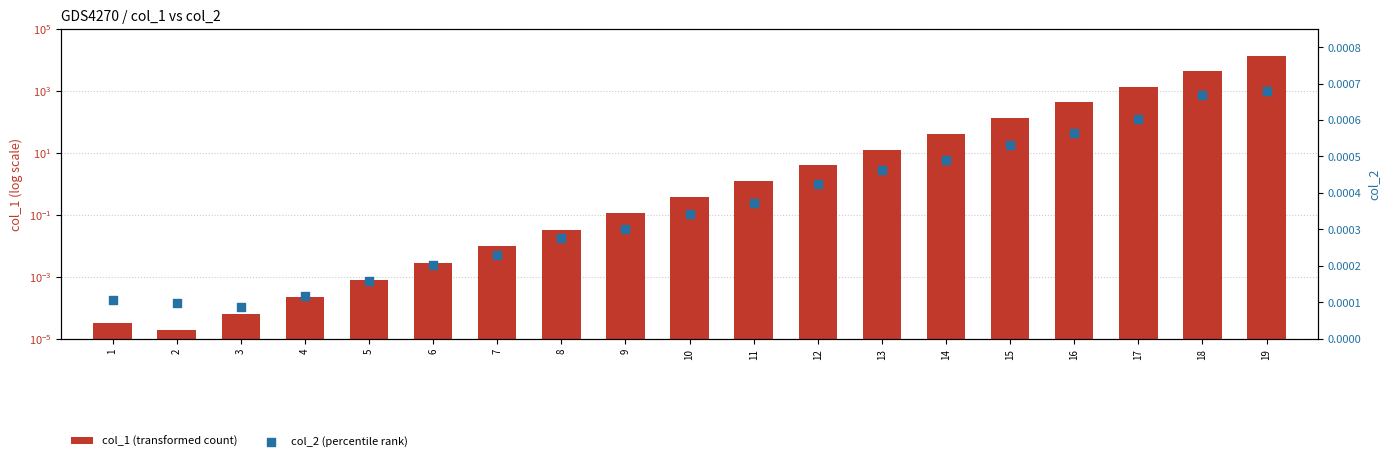

What is the total value across all series at 13?

12.8